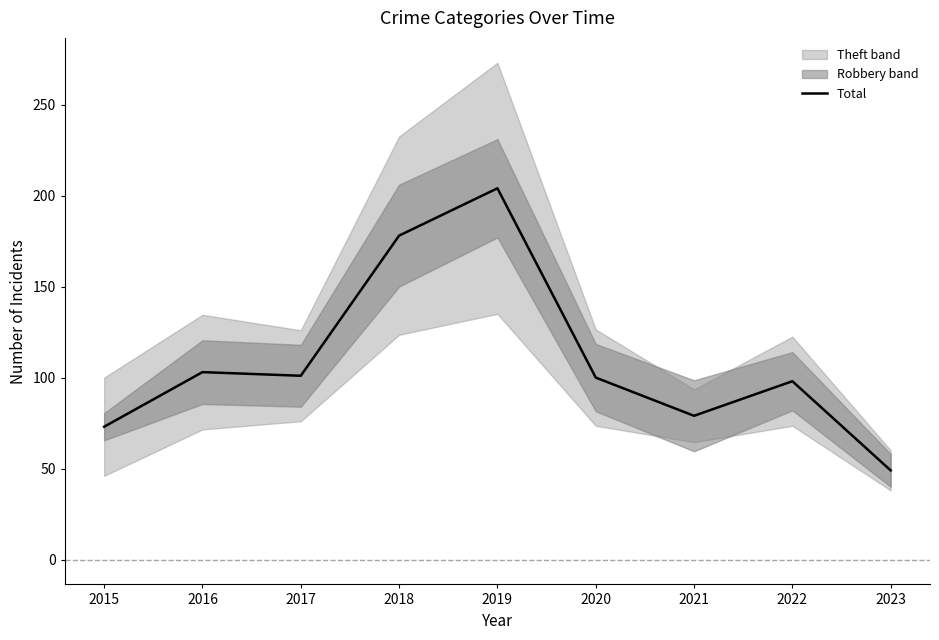

How many values exceed 100?

4